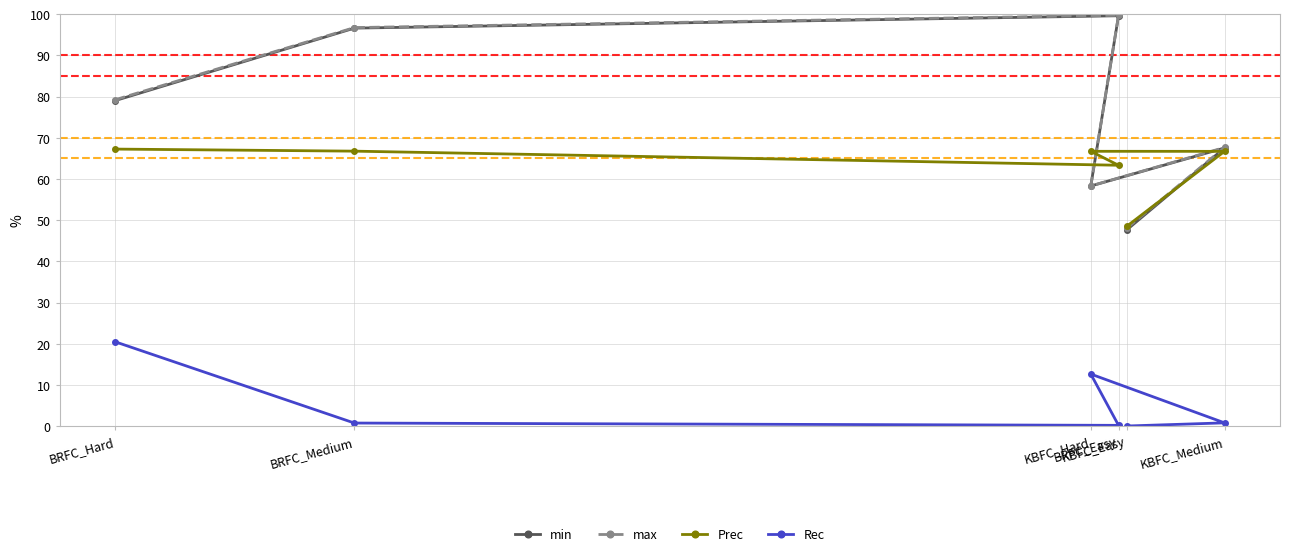

True or false: Rec and min cross at least once.

False